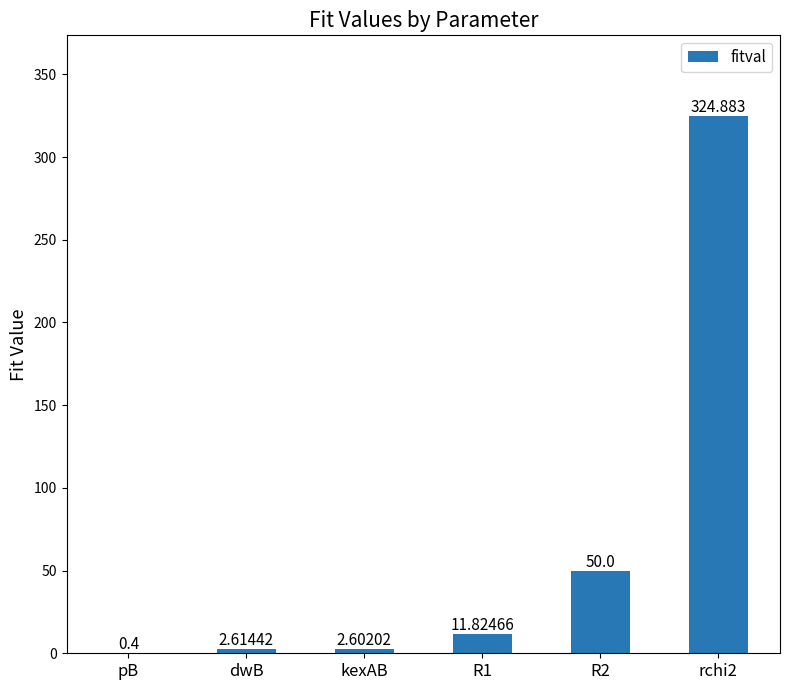

Are the bars horizontal?

No